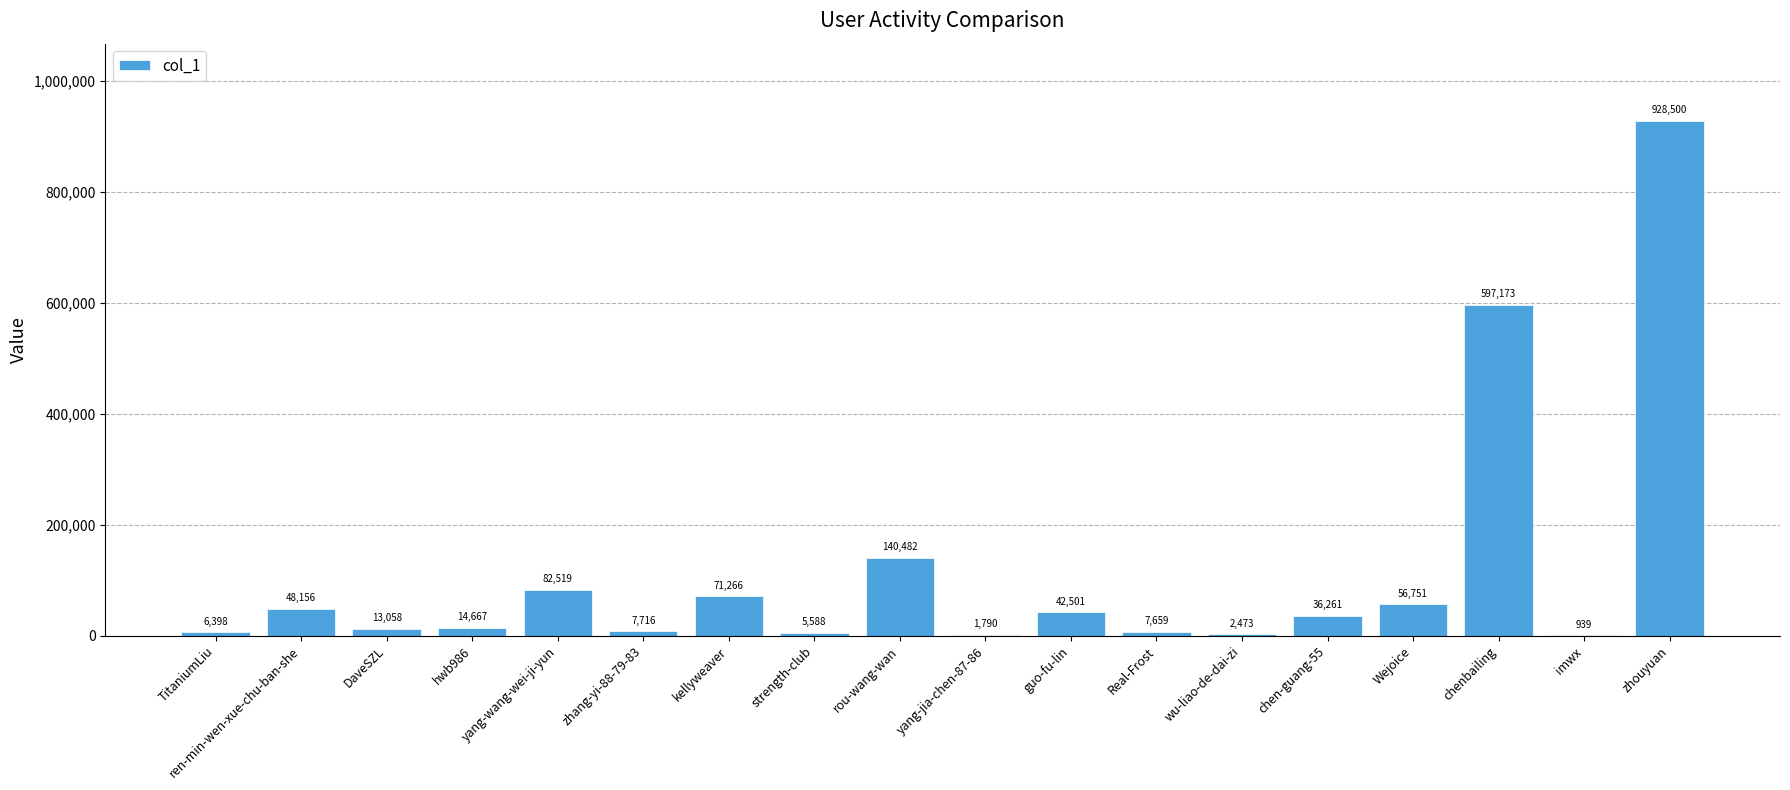

How many distinct data groups are displayed?

1